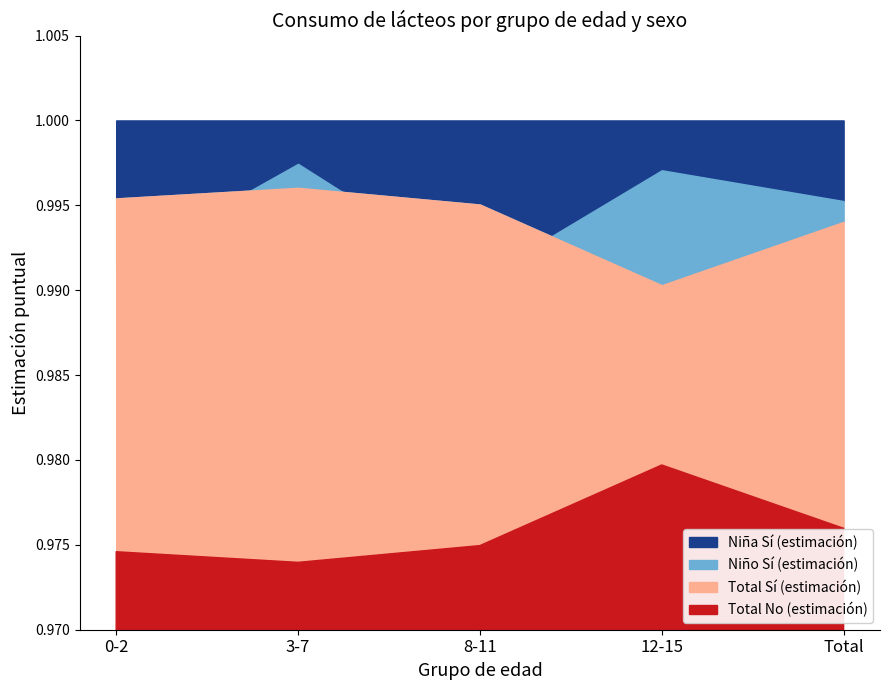

Reading left to right, list all the values displayed in this chart.

Niña Sí (estimación): 0-2=1.0	3-7=1.0	8-11=1.0	12-15=1.0	Total=1.0
Niño Sí (estimación): 0-2=1.0	3-7=1.0	8-11=1.0	12-15=1.0	Total=1.0
Total Sí (estimación): 0-2=1.0	3-7=1.0	8-11=1.0	12-15=1.0	Total=1.0
Total No (estimación): 0-2=0.0	3-7=0.0	8-11=0.0	12-15=0.0	Total=0.0